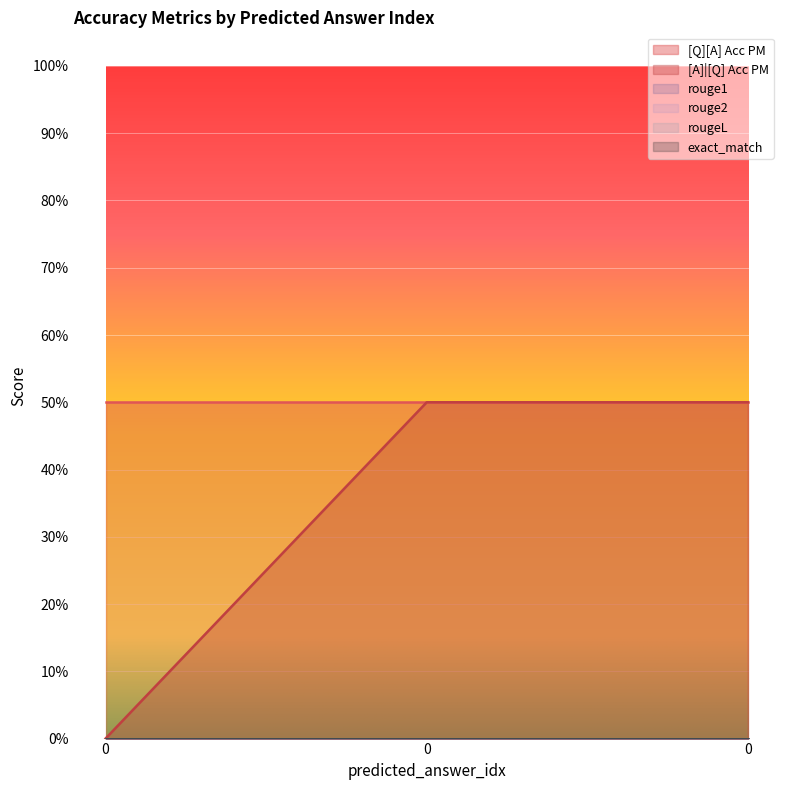

At how many categories does at least one series exceed 0?

3